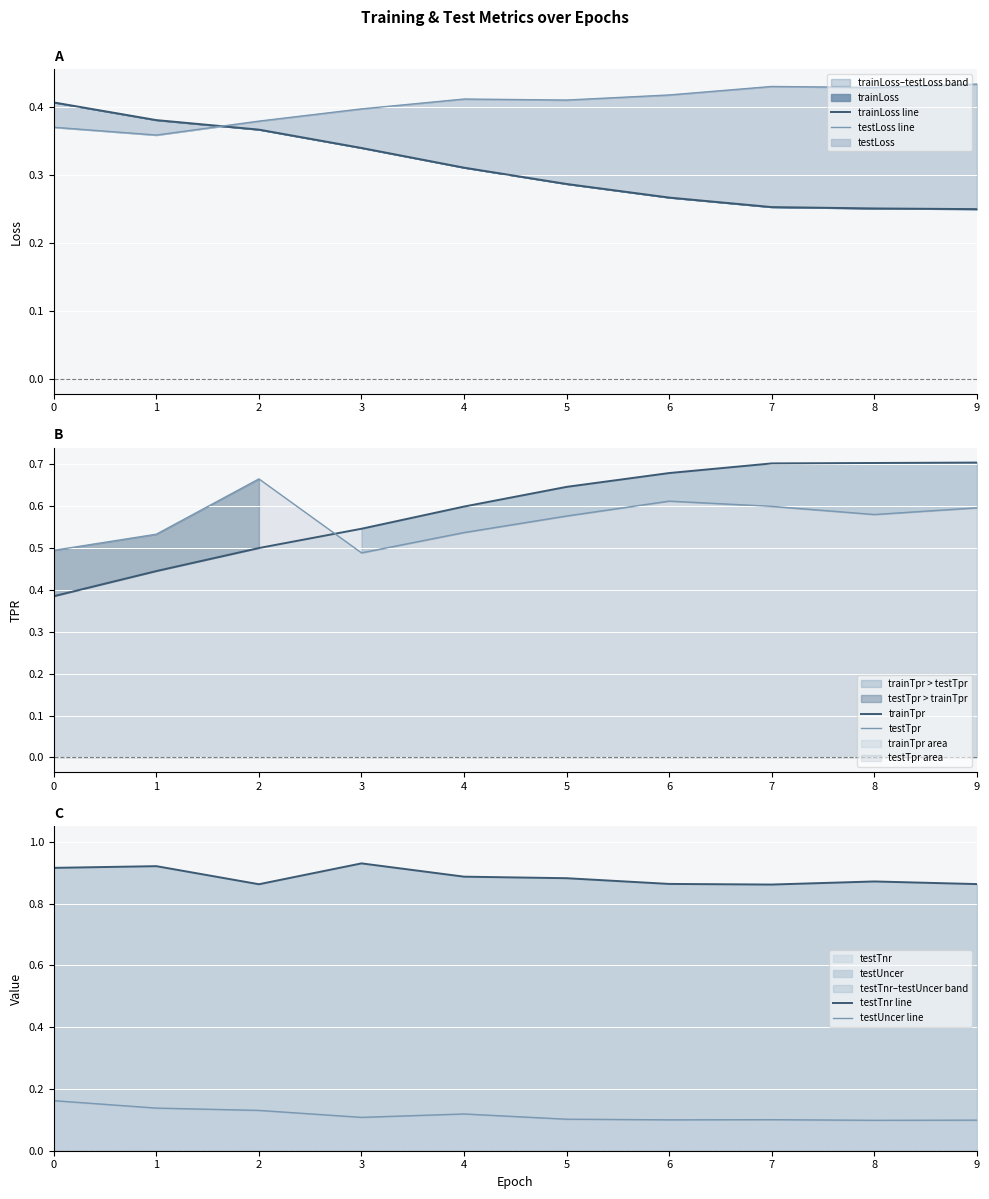

What is the maximum value for trainTpr?

0.7